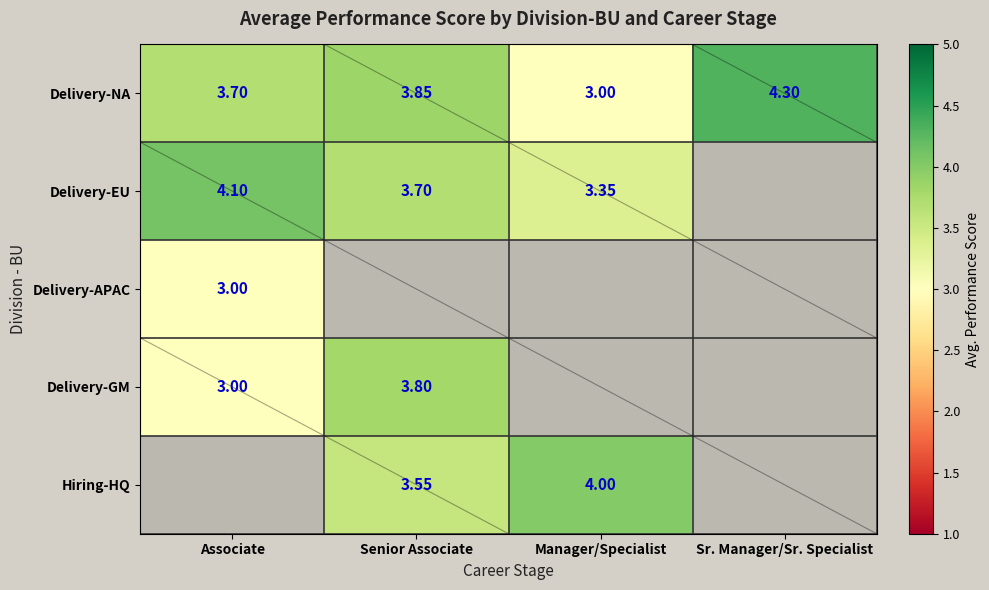

At how many categories does at least one series exceed 3?

4